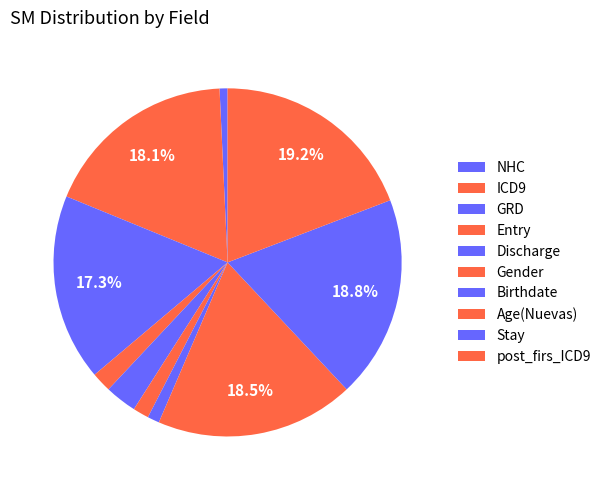

True or false: ICD9 accounts for 18% of the total.

True